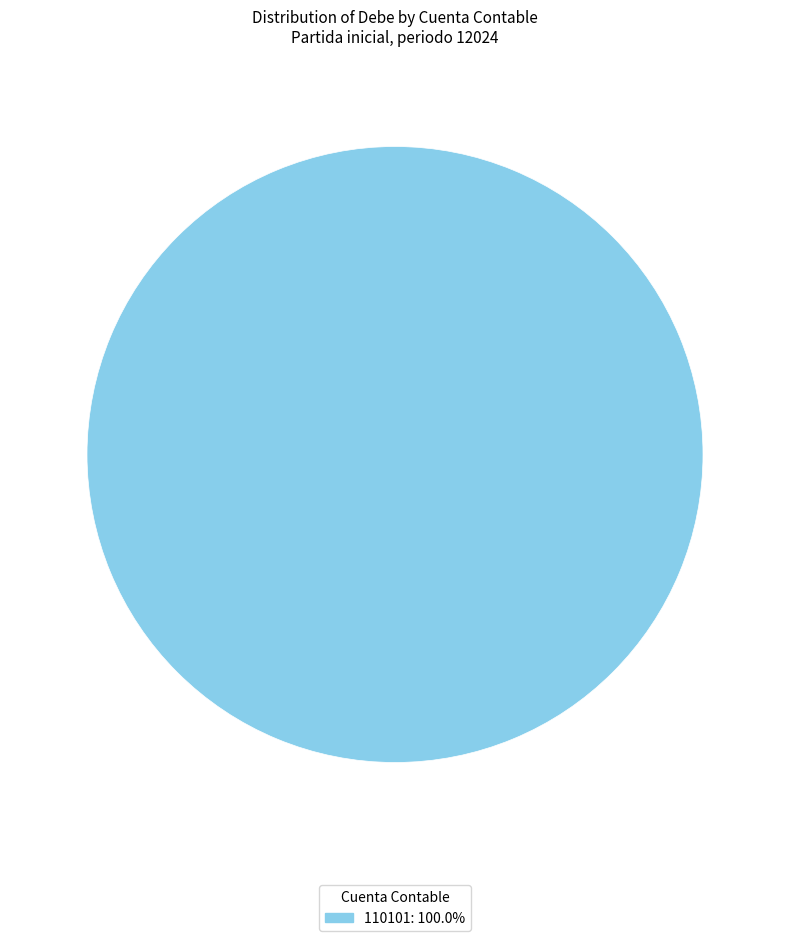

Is there a majority slice in this chart?

Yes